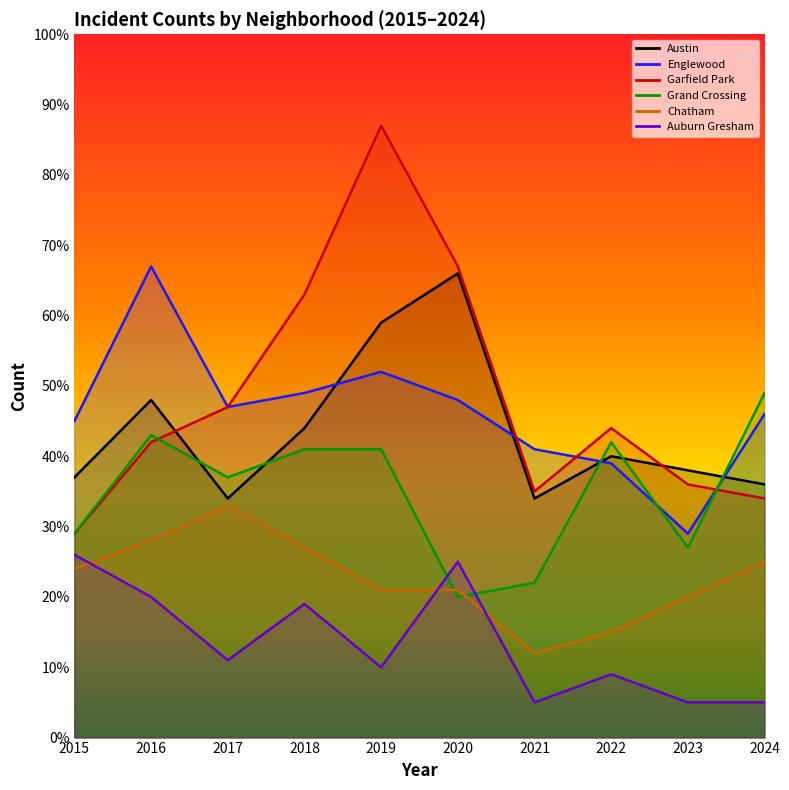

How many values in the Garfield Park series are below 44?

5